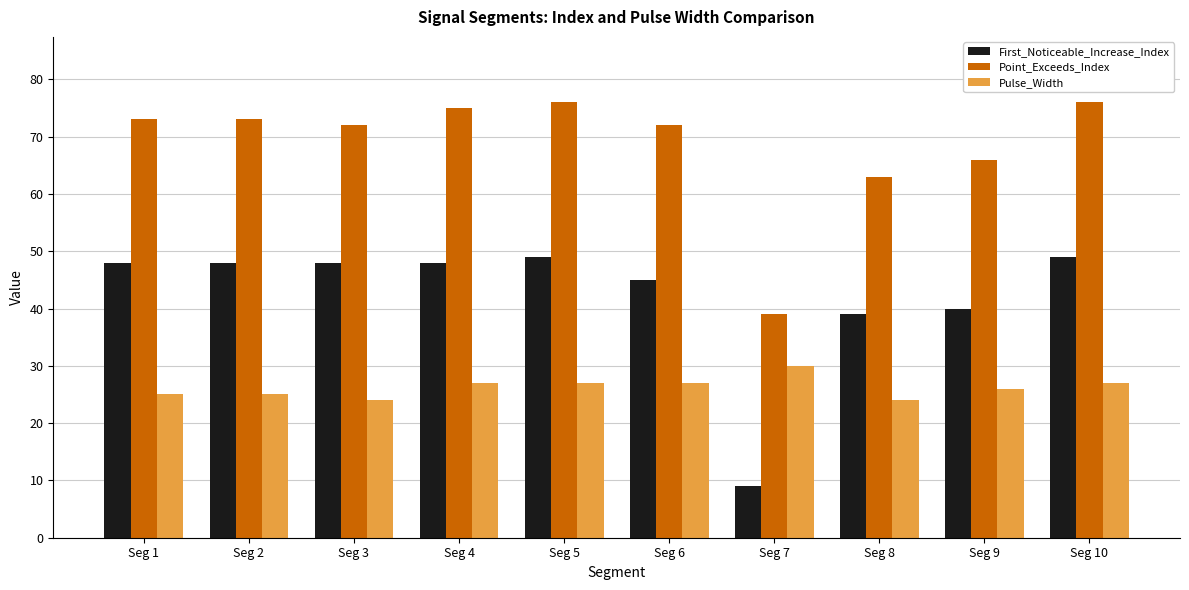

Rank the series by their maximum value, from highest to lowest.

Point_Exceeds_Index, First_Noticeable_Increase_Index, Pulse_Width